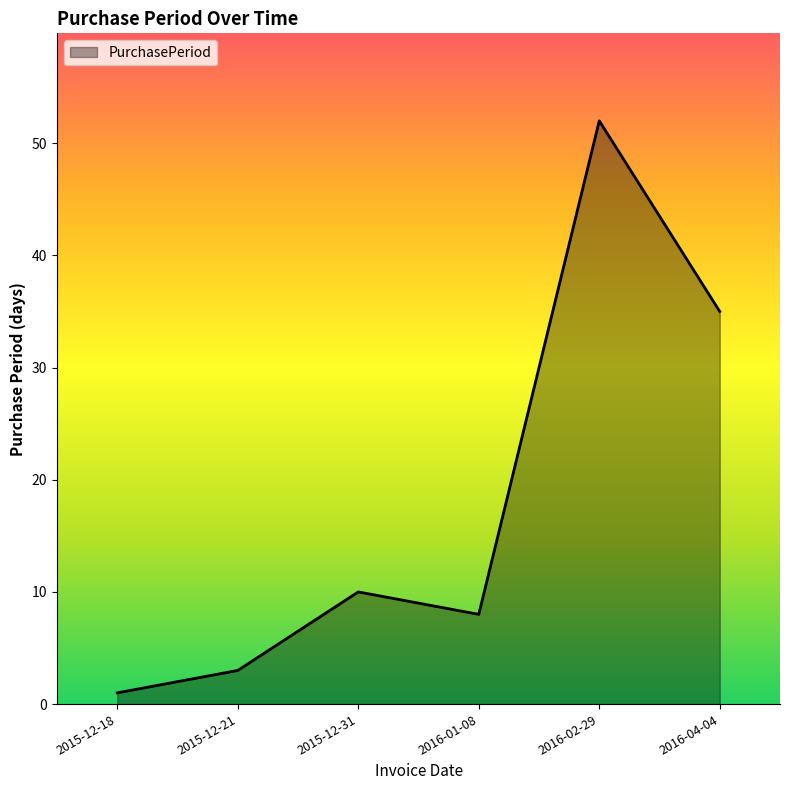

How many distinct data groups are displayed?

1